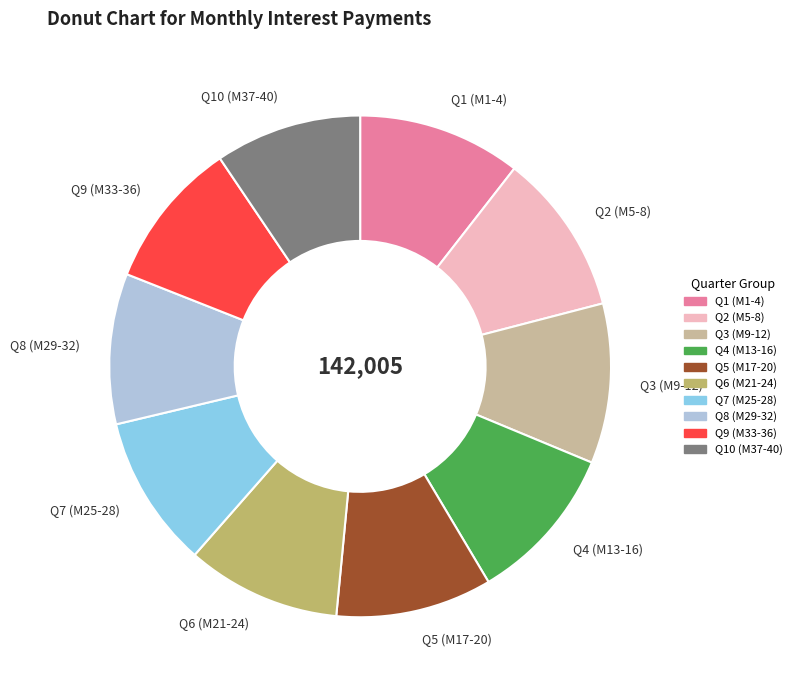

The Q7 (M25-28) slice represents 10% of the pie. True or false?

True